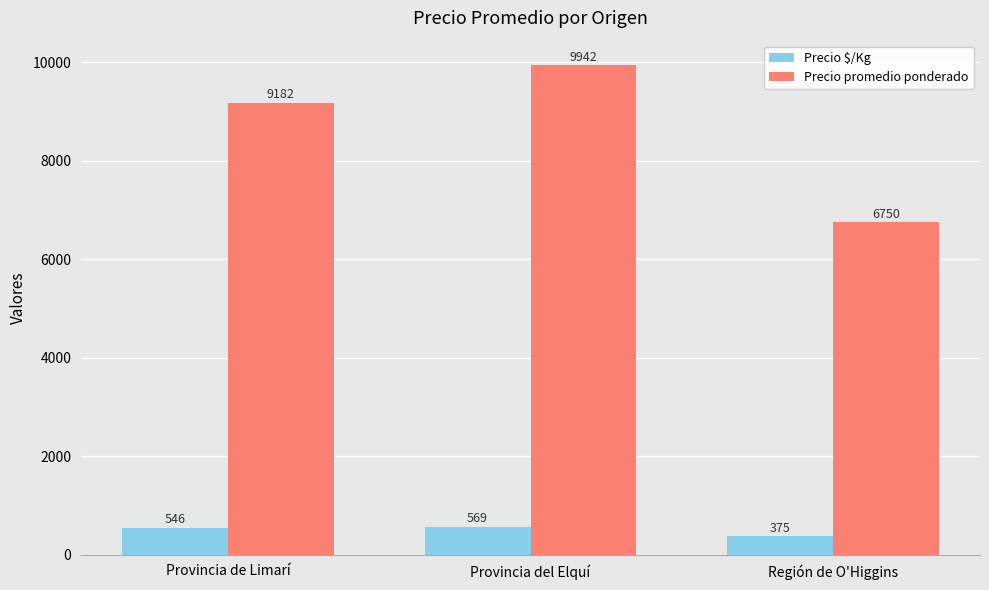

How many bars are there in total?

6